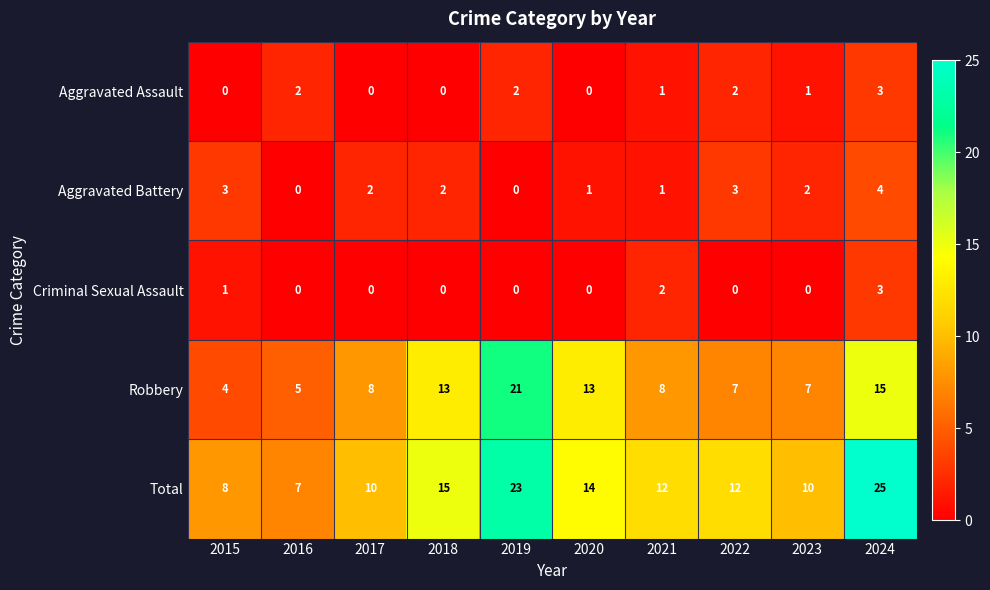

At how many categories does at least one series exceed 17?

2